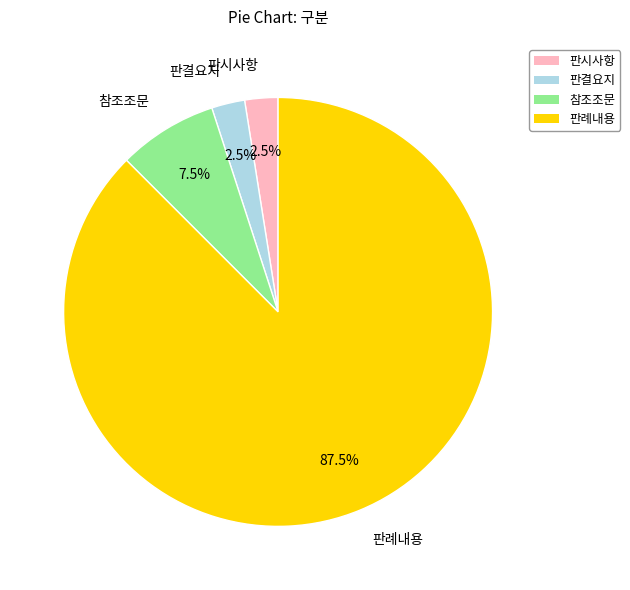

Between 판결요지 and 판례내용, which is larger?

판례내용